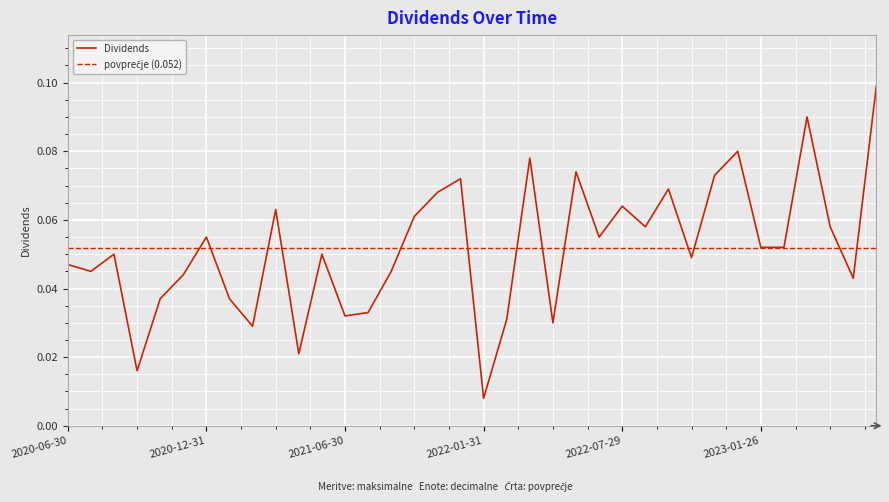

How many interior local peaks (higher than both neighbors) does the data have?

11